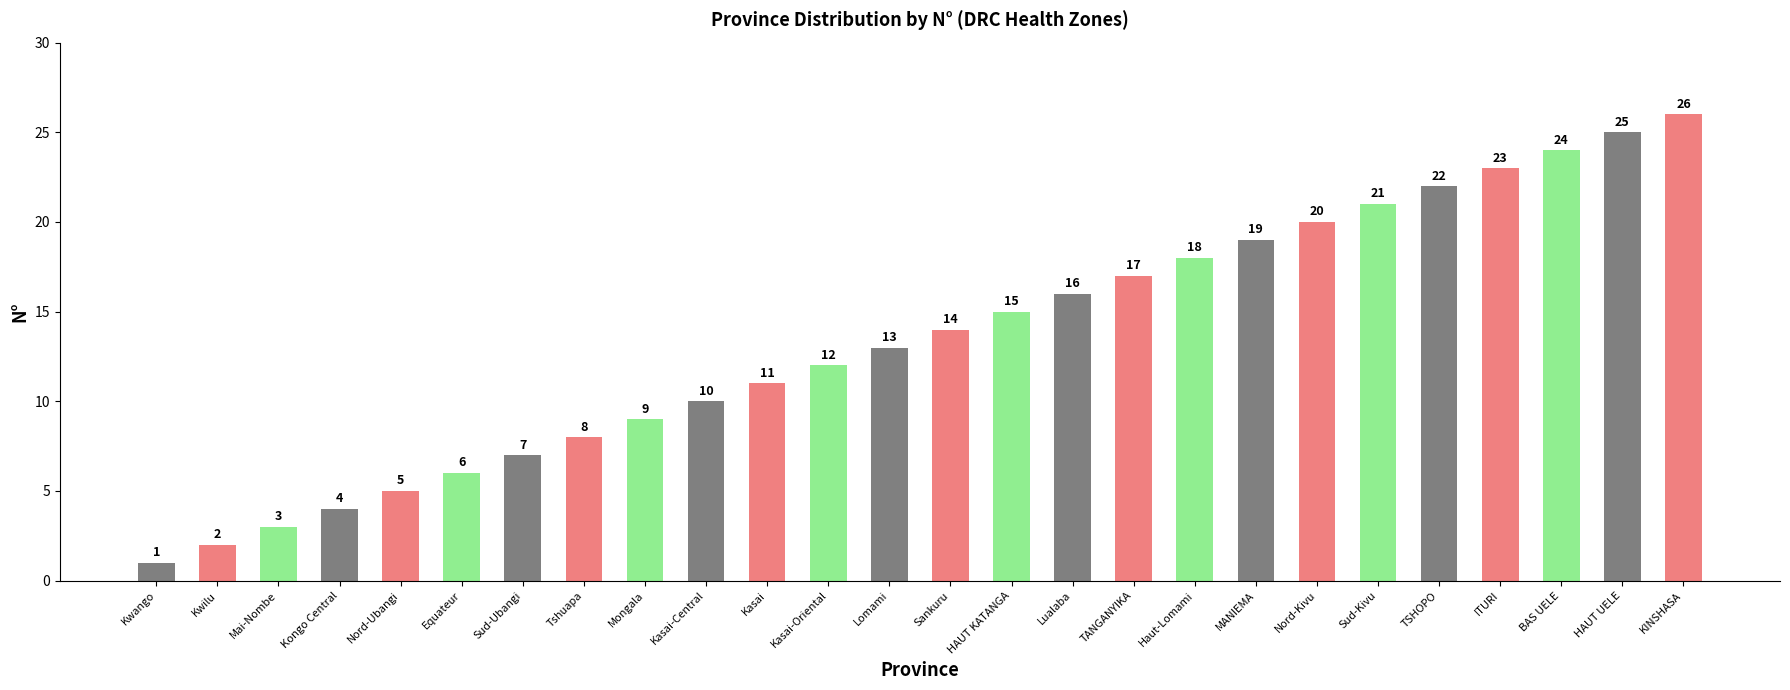

Reading left to right, extract all data points from this chart.

1	2	3	4	5	6	7	8	9	10	11	12	13	14	15	16	17	18	19	20	21	22	23	24	25	26